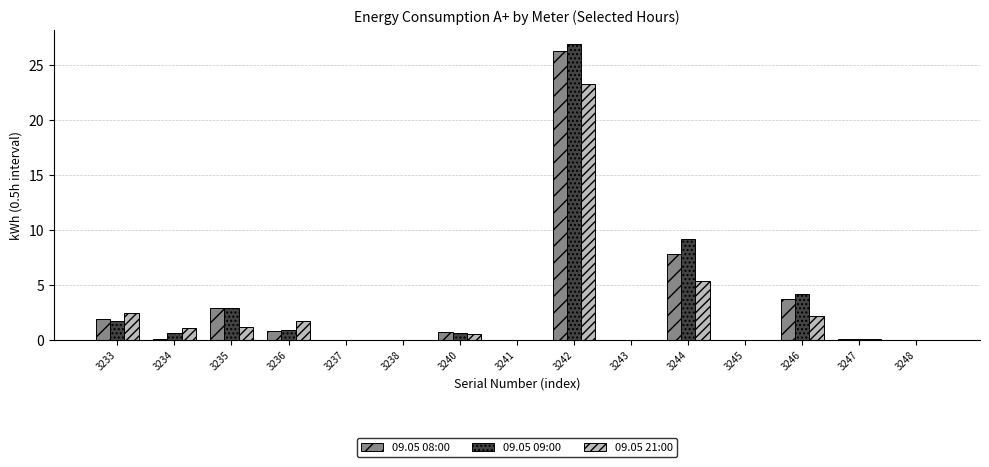

Does the chart contain stacked bars?

No